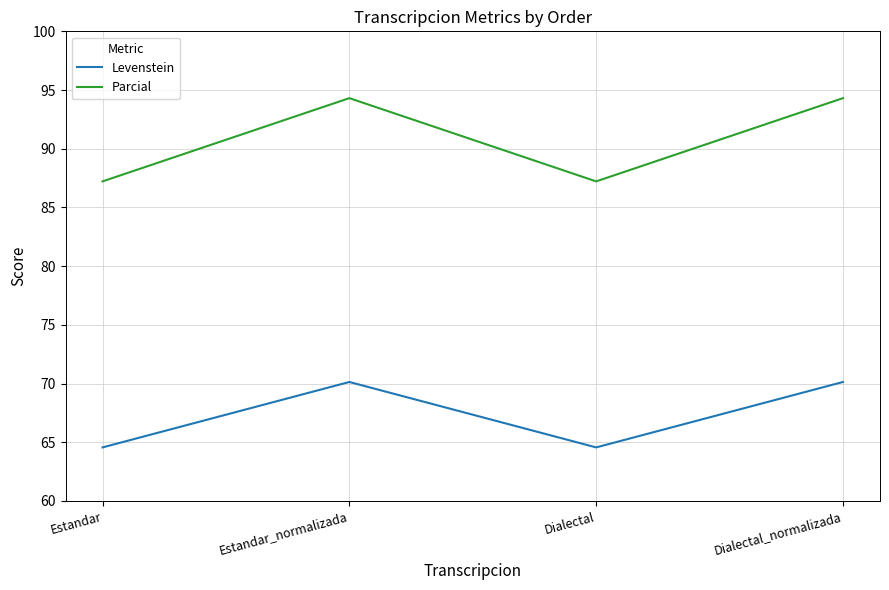

What is the total value across all series at Dialectal?

151.8